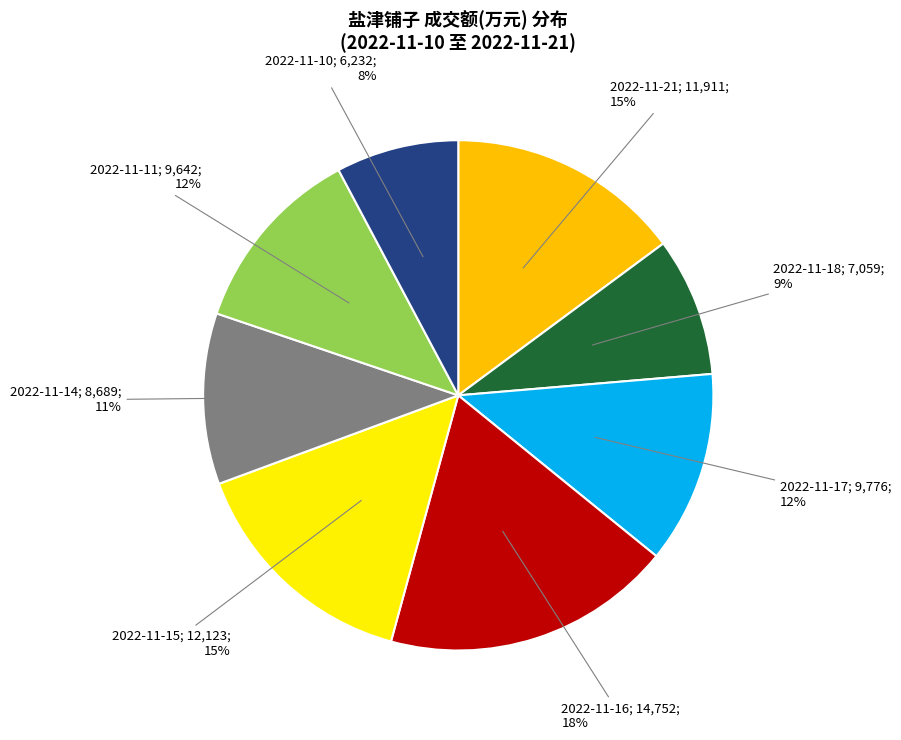

To the nearest percent, what is the average slice percentage?

12%